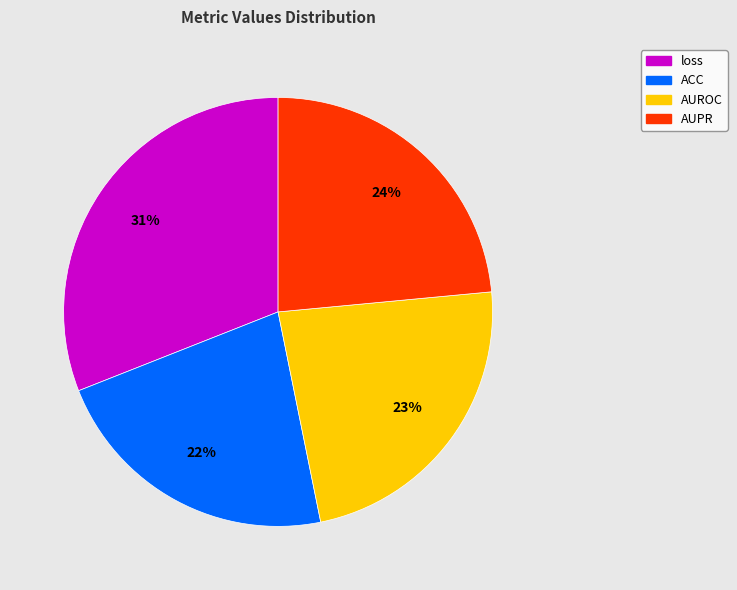

Count the number of slices in the pie.

4